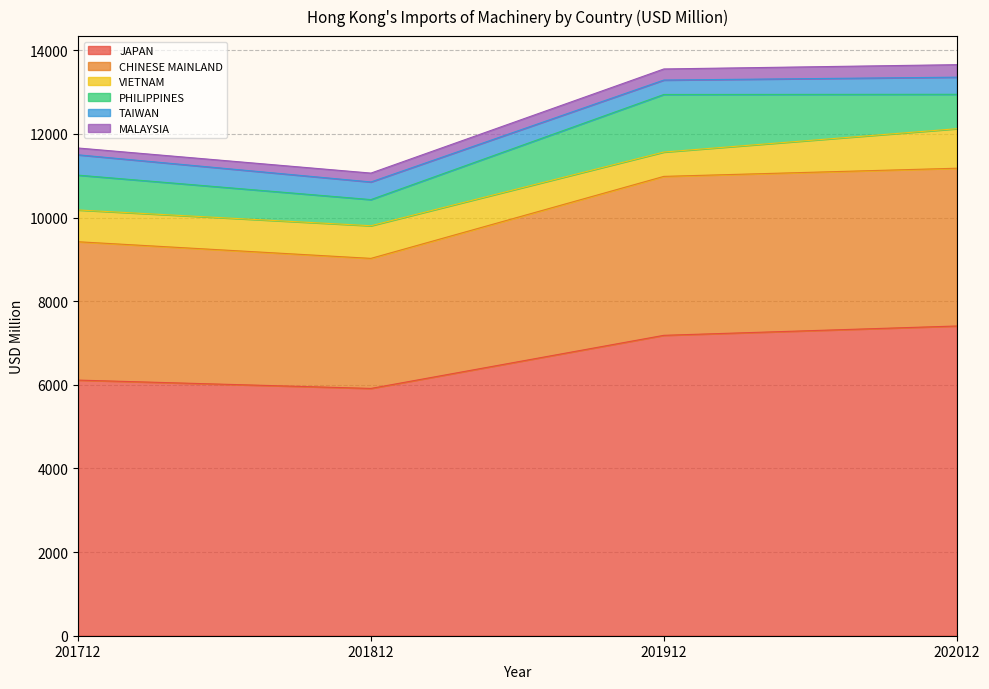

What is the total value across all series at 201812?

11062.1